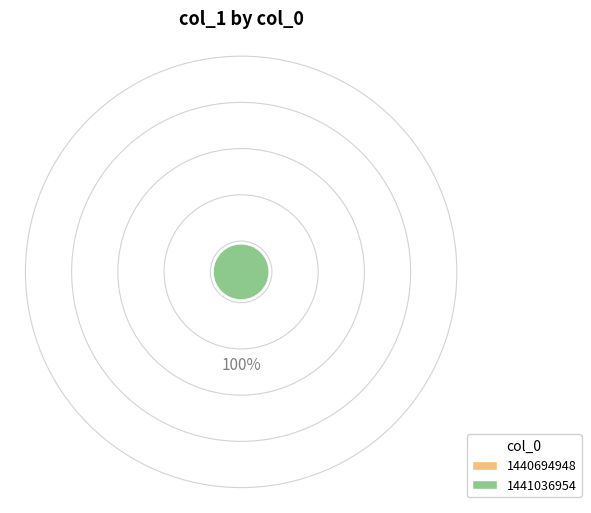

How many segments does this pie chart have?

1